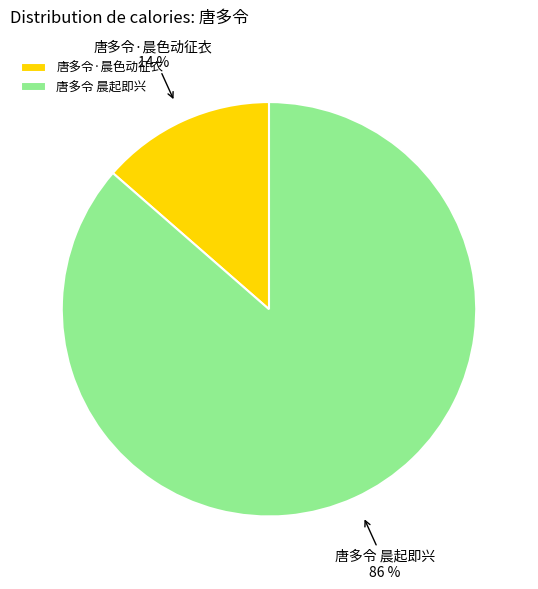

Is there any slice that represents more than half of the pie?

Yes